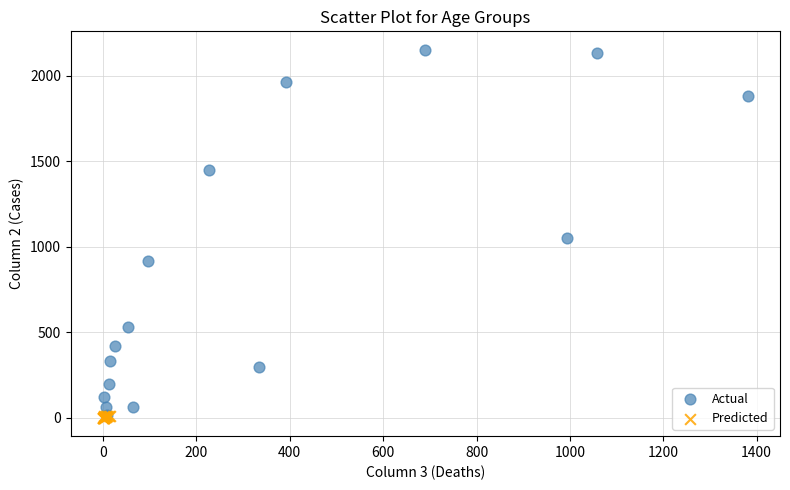

Which series has the largest Y range (max minus min)?

Actual